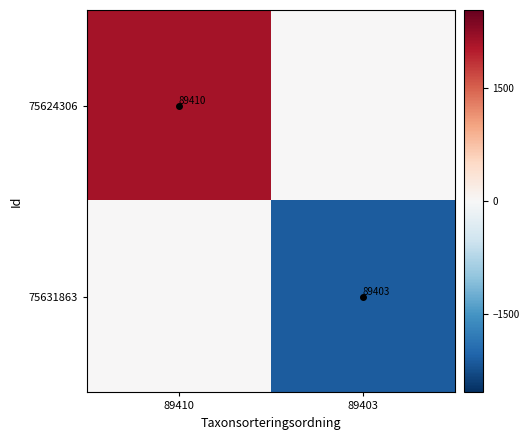

Is the value of 75631863 at 89403 greater than the value of 75624306 at 89410?

No